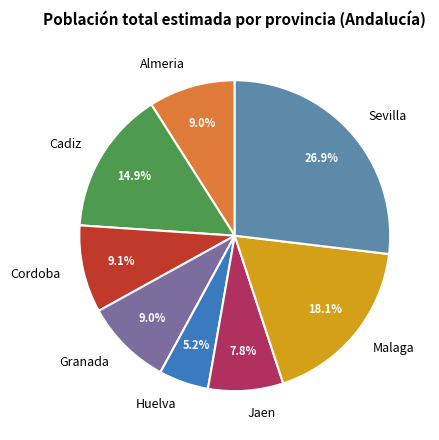

How many segments does this pie chart have?

8